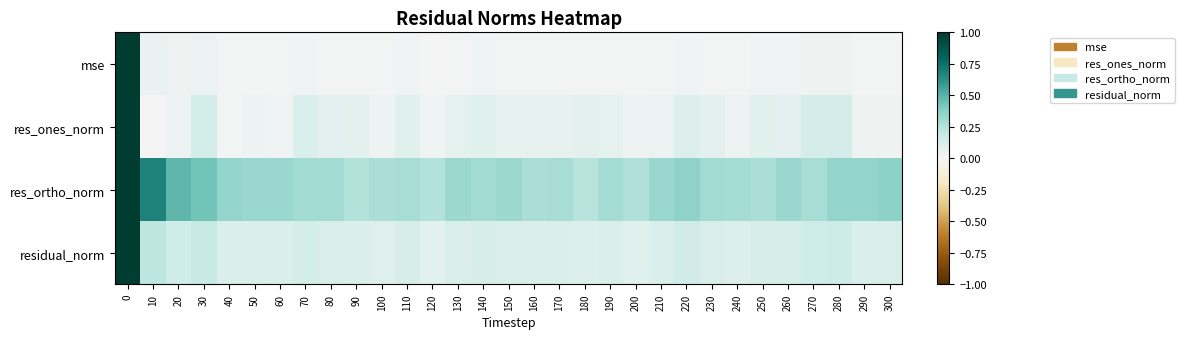

Rank the series at 130 from lowest to highest value.

mse, res_ones_norm, residual_norm, res_ortho_norm